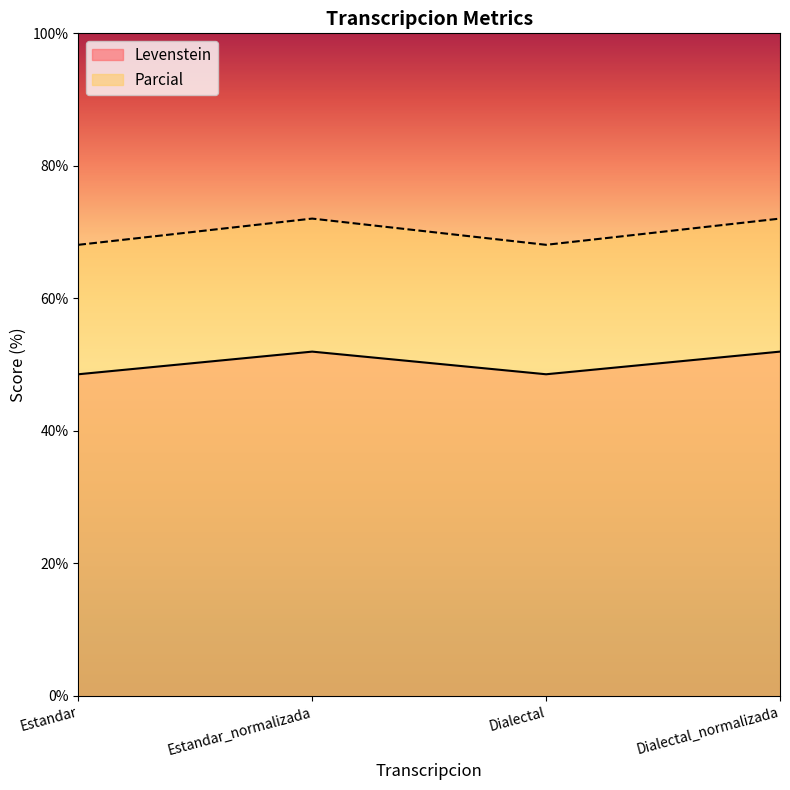

Rank the series by their maximum value, from lowest to highest.

Levenstein, Parcial